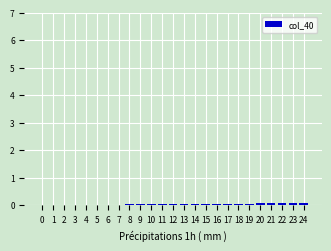

True or false: the data shows 0.0 at 3.

True